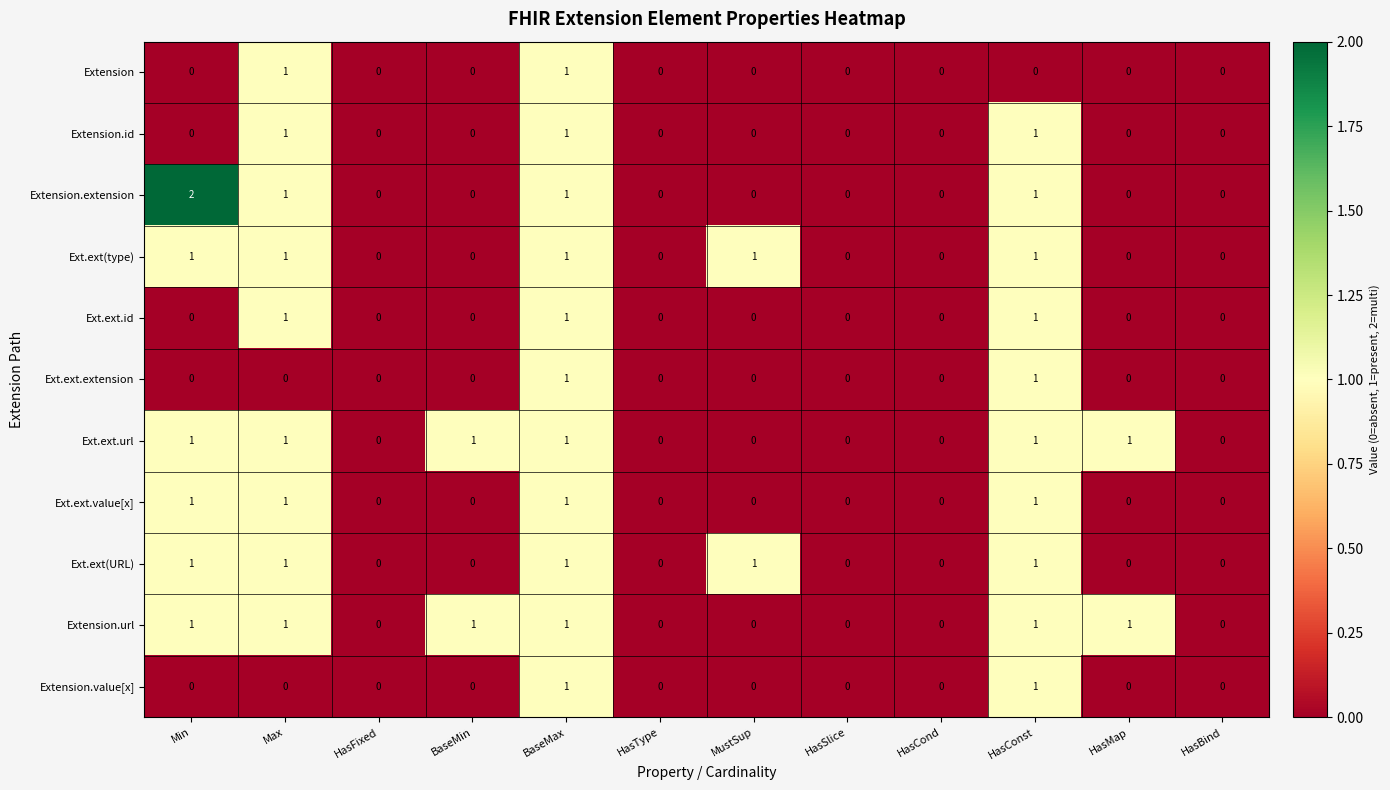

True or false: Extension.value[x] has a value of 0 at HasSlice.

True